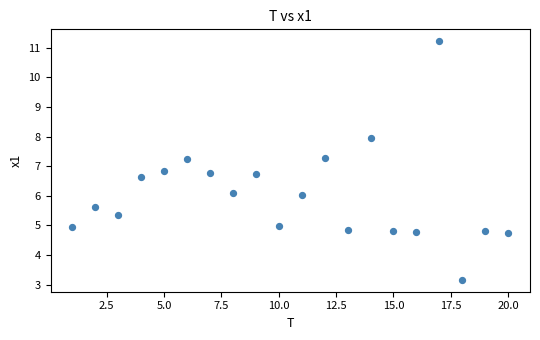

What is the range of Y values (max minus min)?

8.1